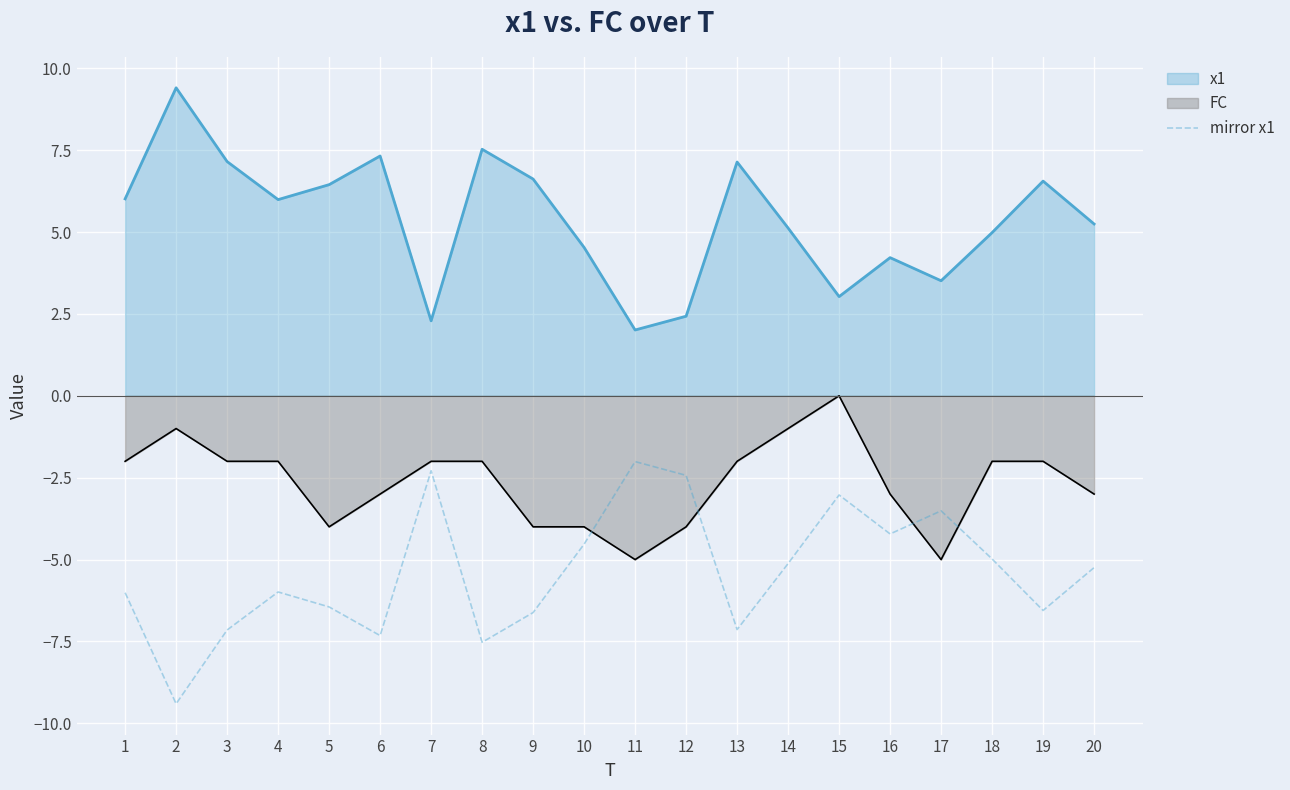

At which label is the value closest to -5?

18